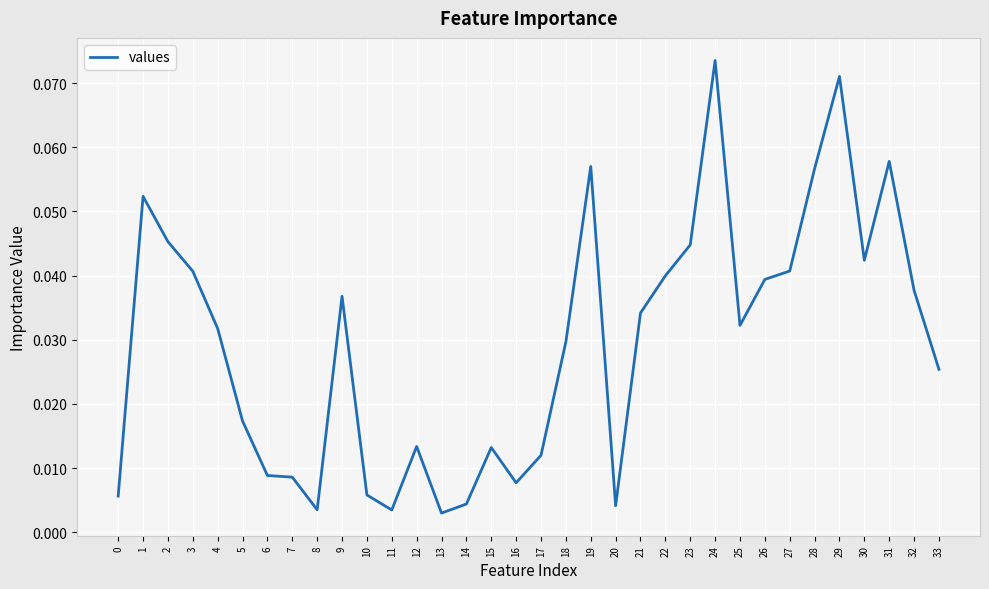

Which category has the highest value across all series?

24